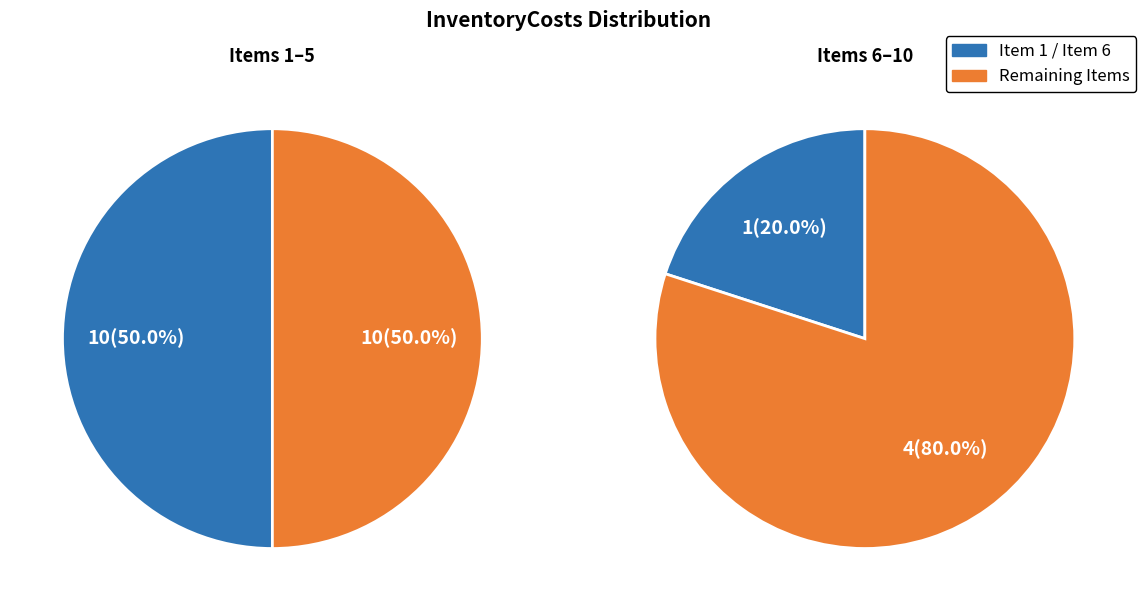

Which has a higher value, 4 or 6?

4